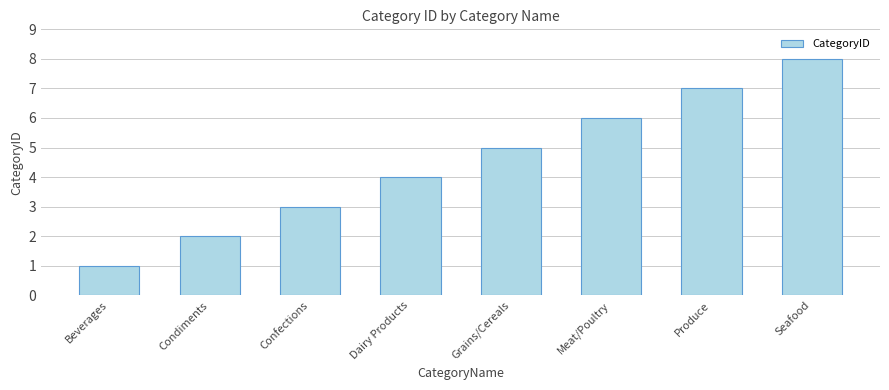

At which label is the value closest to 4?

Dairy Products